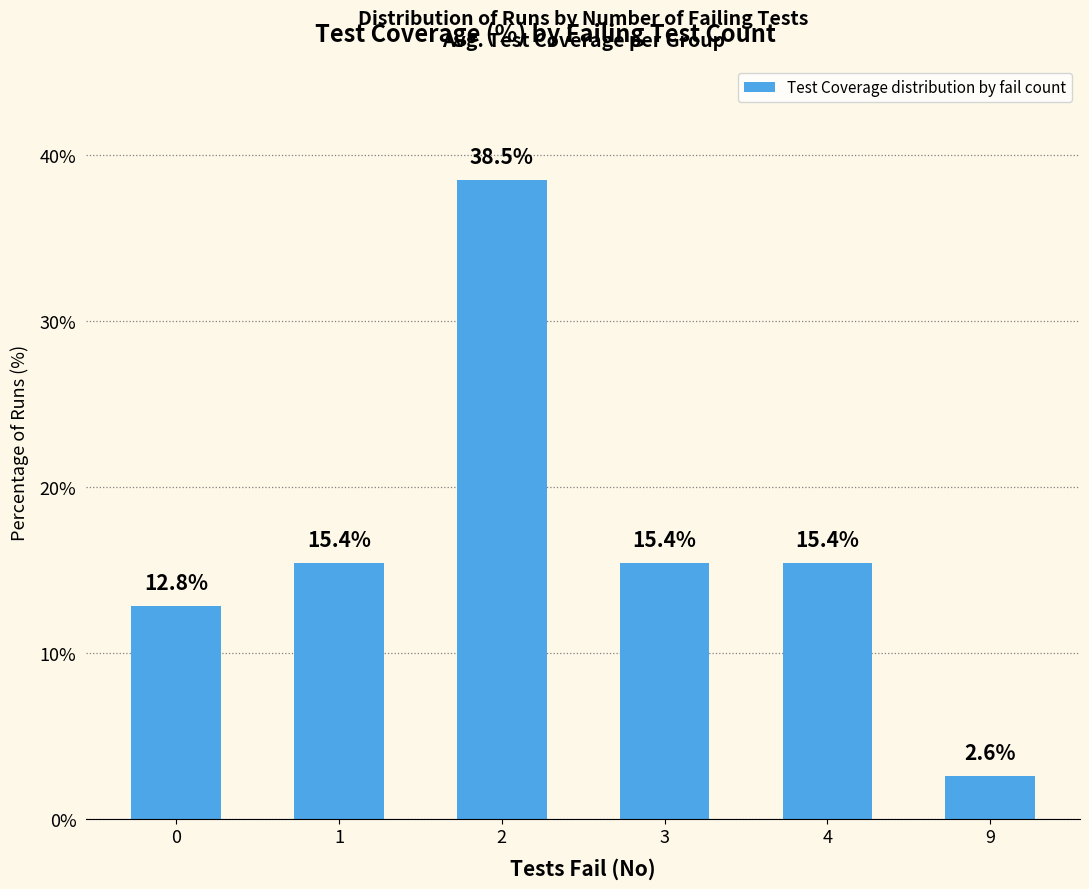

How many data points are less than 15?

2